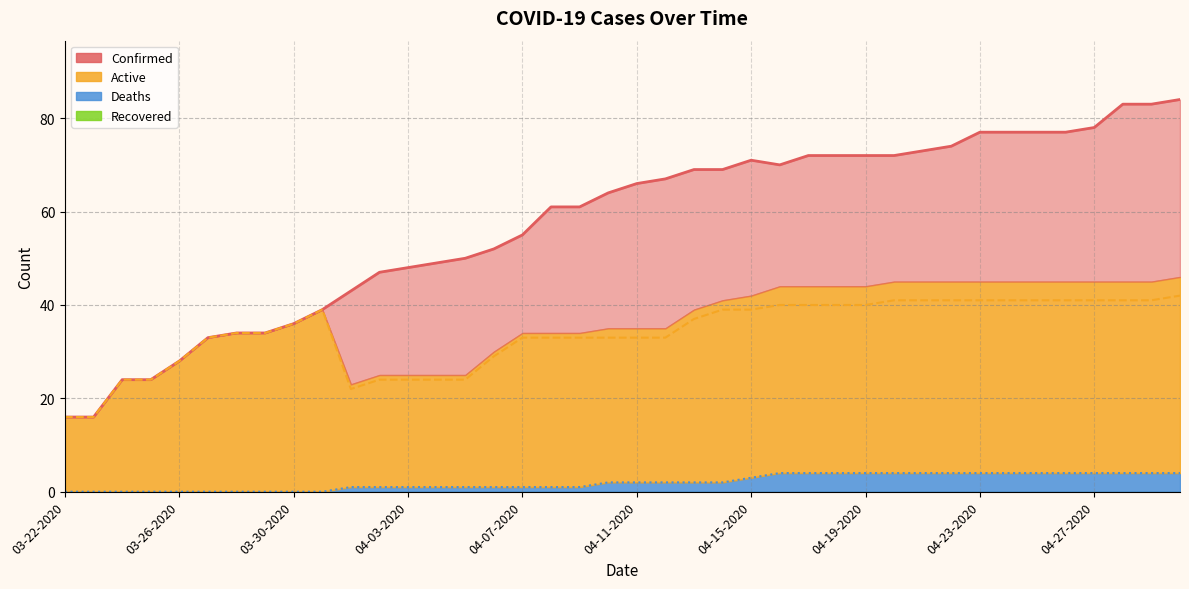

The Active series shows 41 at 04-28-2020. True or false?

True